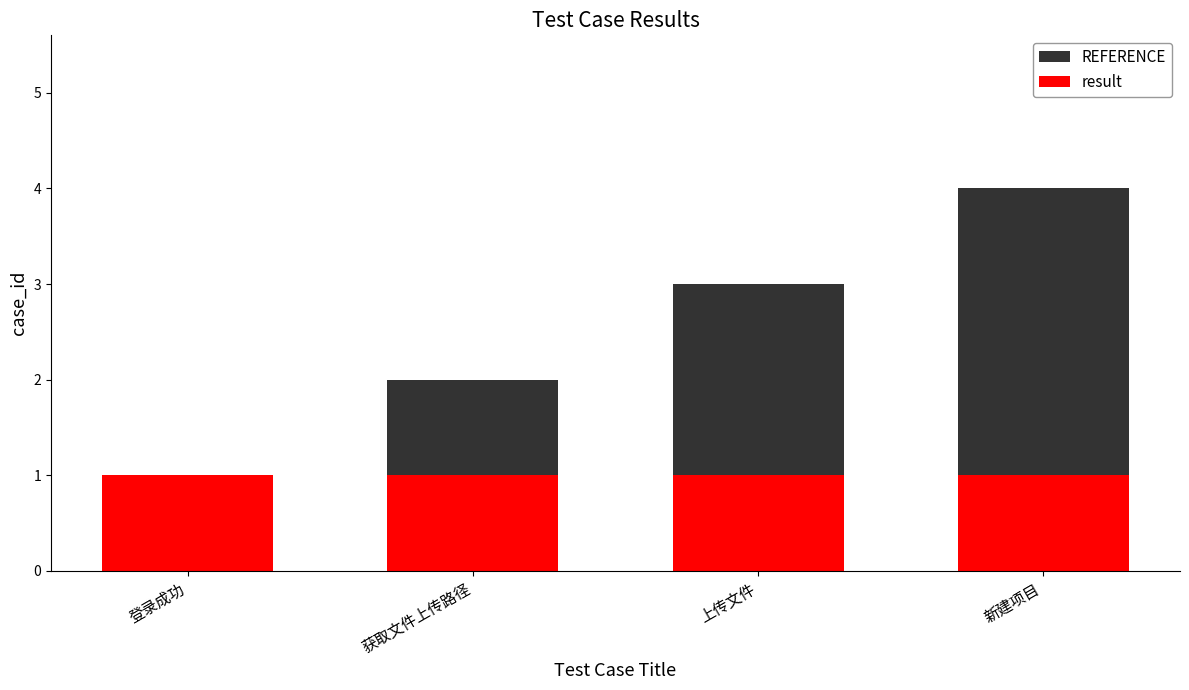

True or false: REFERENCE has a value of 2 at 上传文件.

False